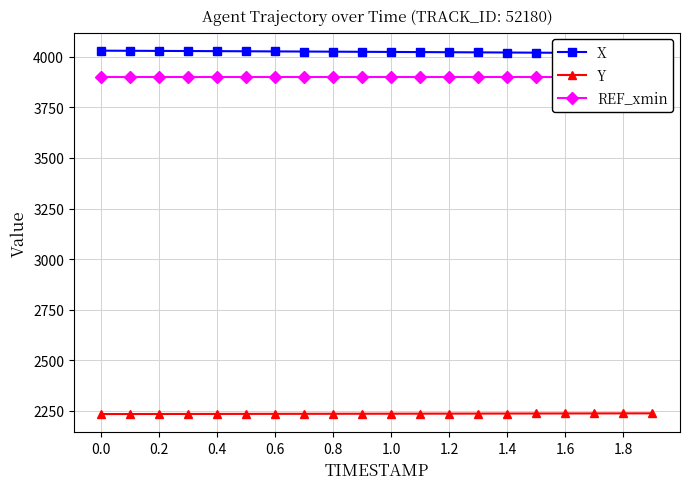

List the series in order of their peak value, highest first.

X, REF_xmin, Y